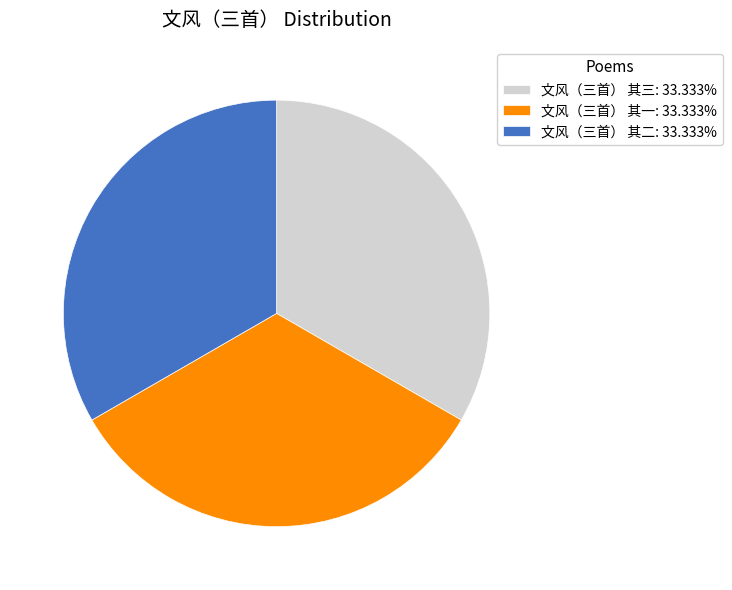

How many slices are in this pie chart?

3